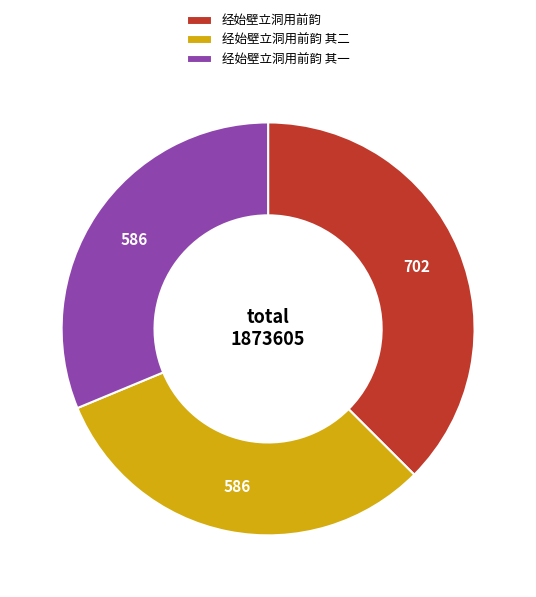

Is 经始壁立洞用前韵 the majority of the pie?

No